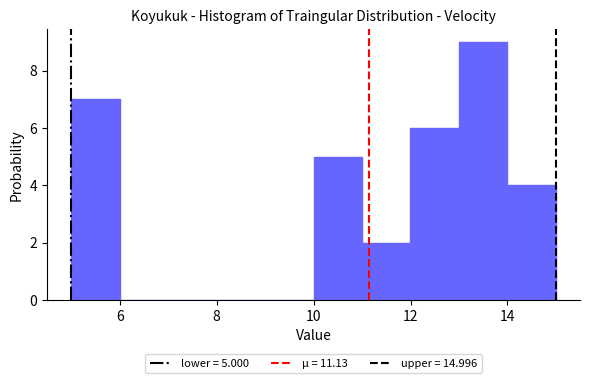

Which range on the x-axis has the tallest bar?

13 to 14